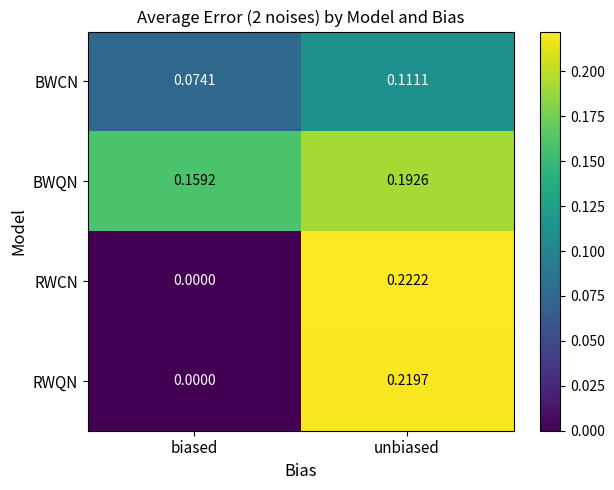

Rank the series by their maximum value, from highest to lowest.

RWCN, RWQN, BWQN, BWCN